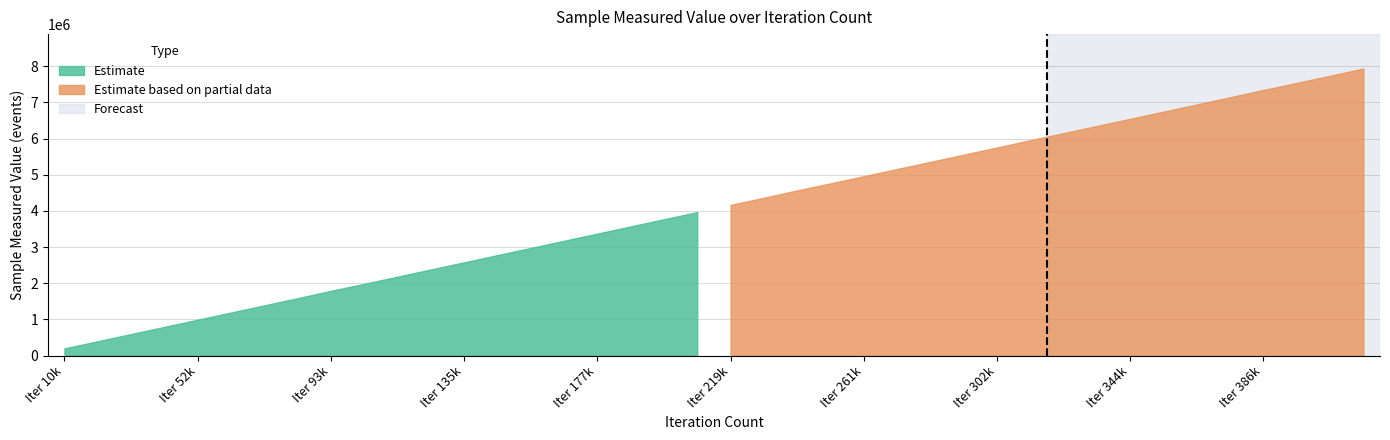

The Estimate series shows 3175717 at 15. True or false?

True